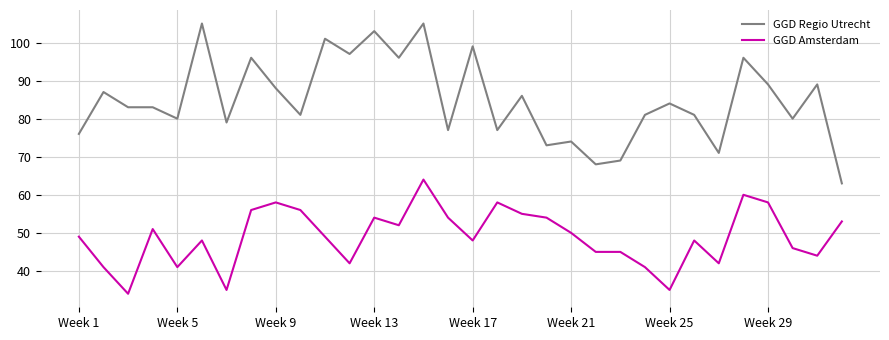

What is the highest value of the GGD Regio Utrecht series?

105